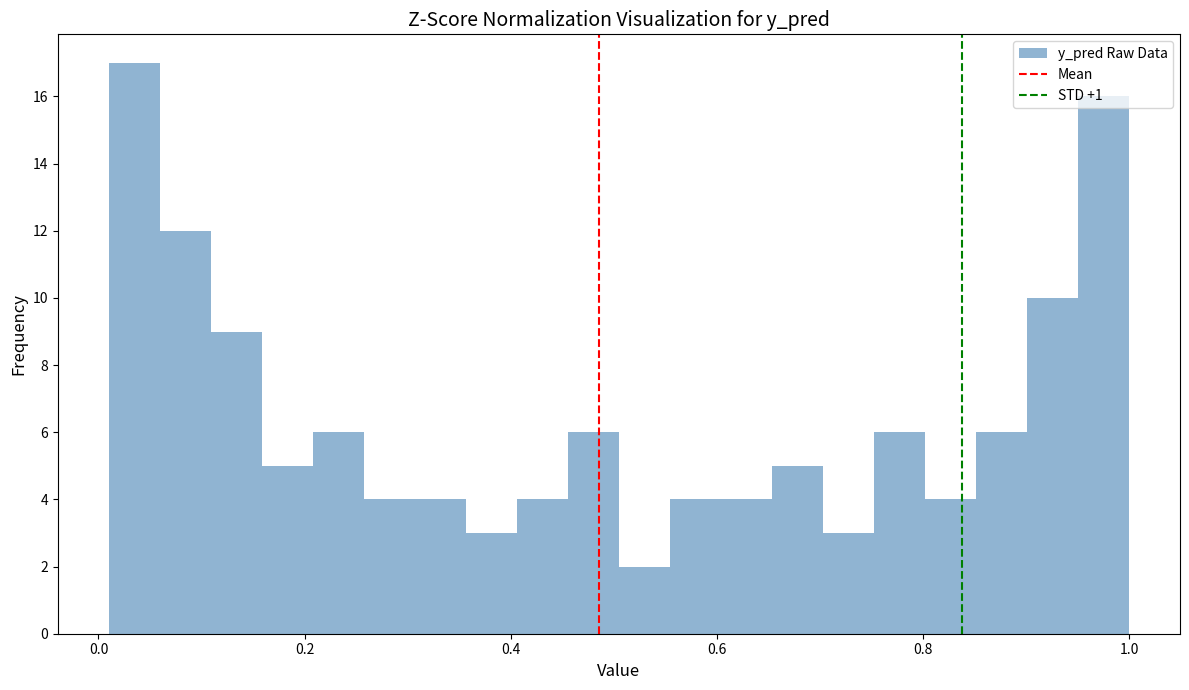

Read against the x-axis, roughly where is the centre of the tallest bar?

0.04